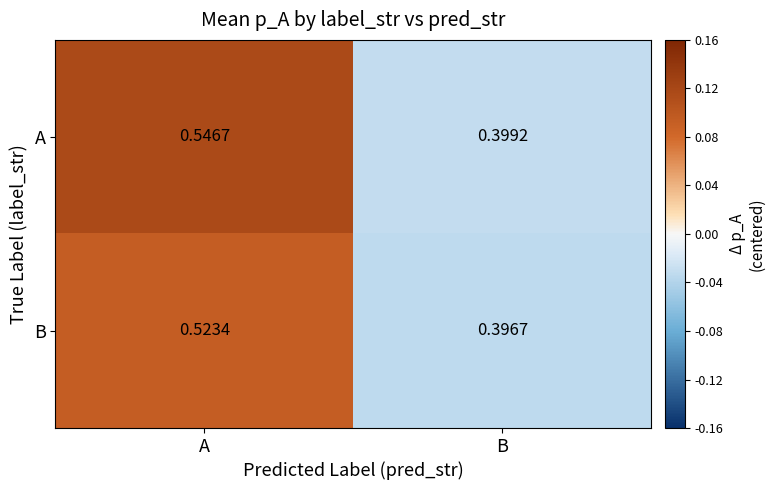

At how many categories does at least one series exceed 0?

2